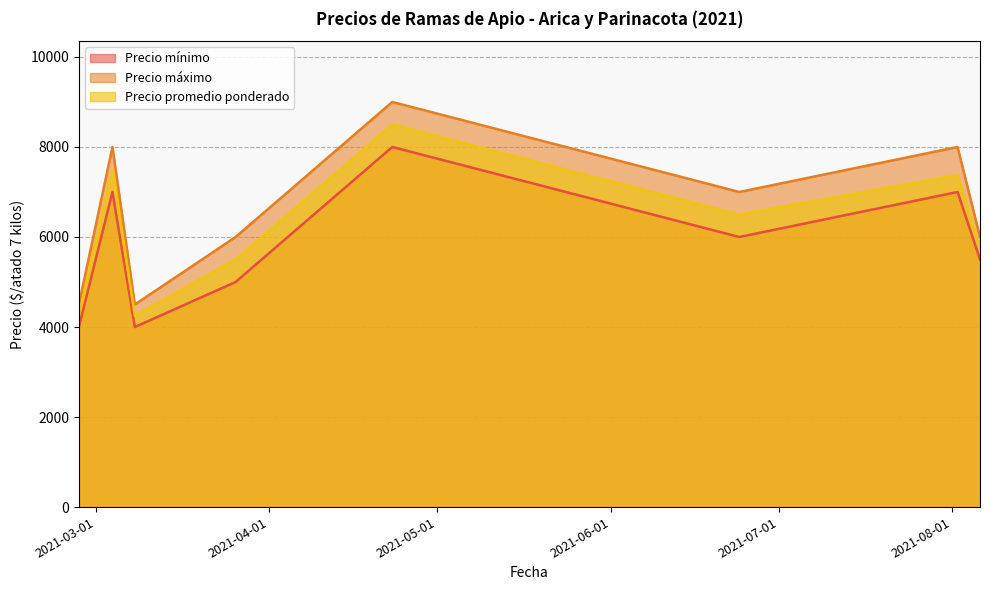

Where is Precio mínimo nearest to the value 6000?

2021-06-24